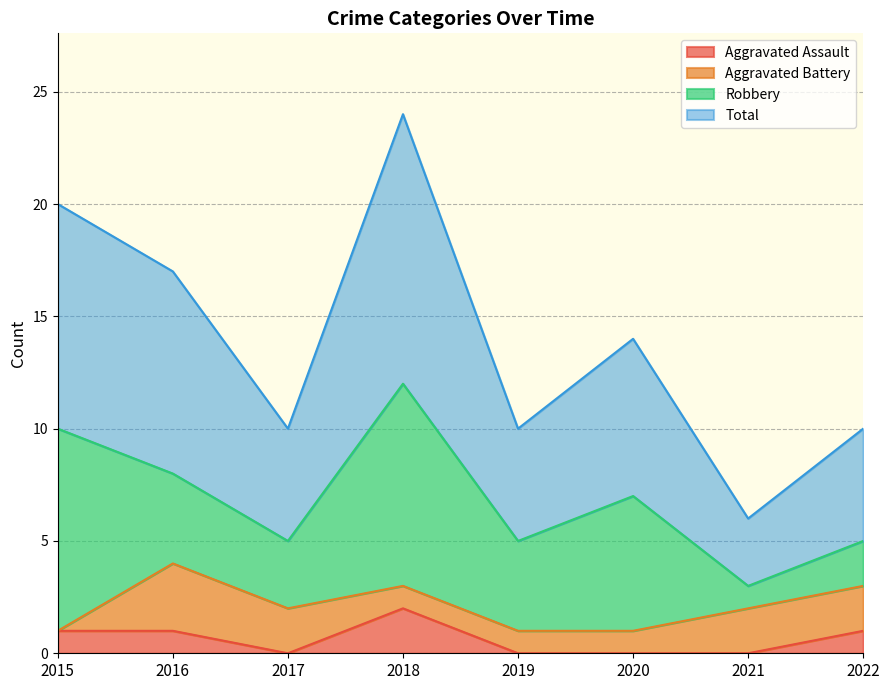

The value of Aggravated Assault at 2020 is 0. True or false?

True